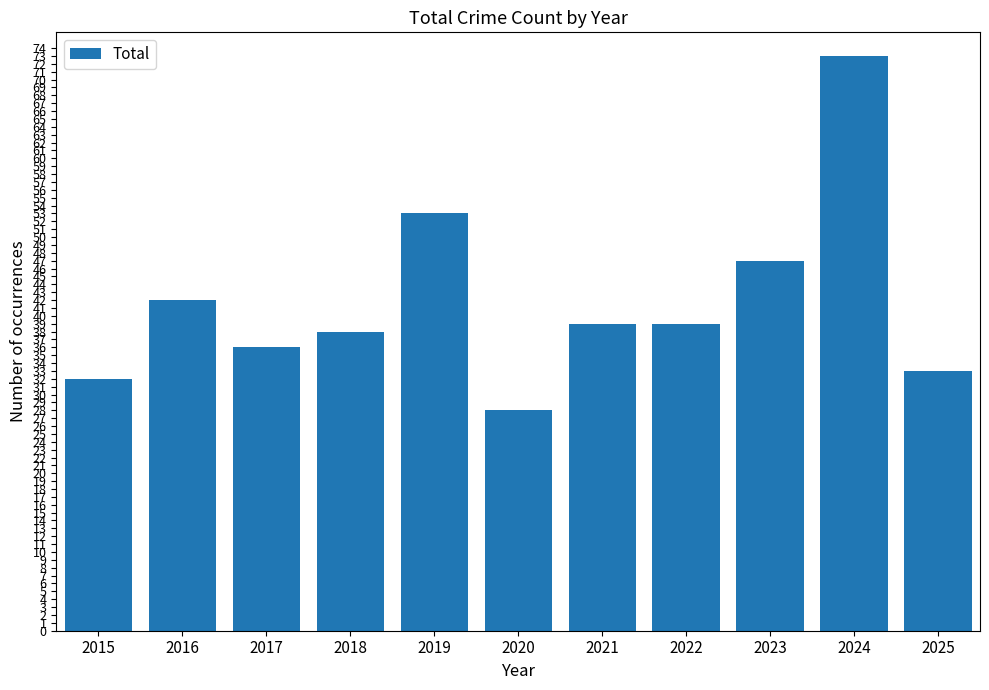

Reading right to left, extract all data points from this chart.

33	73	47	39	39	28	53	38	36	42	32